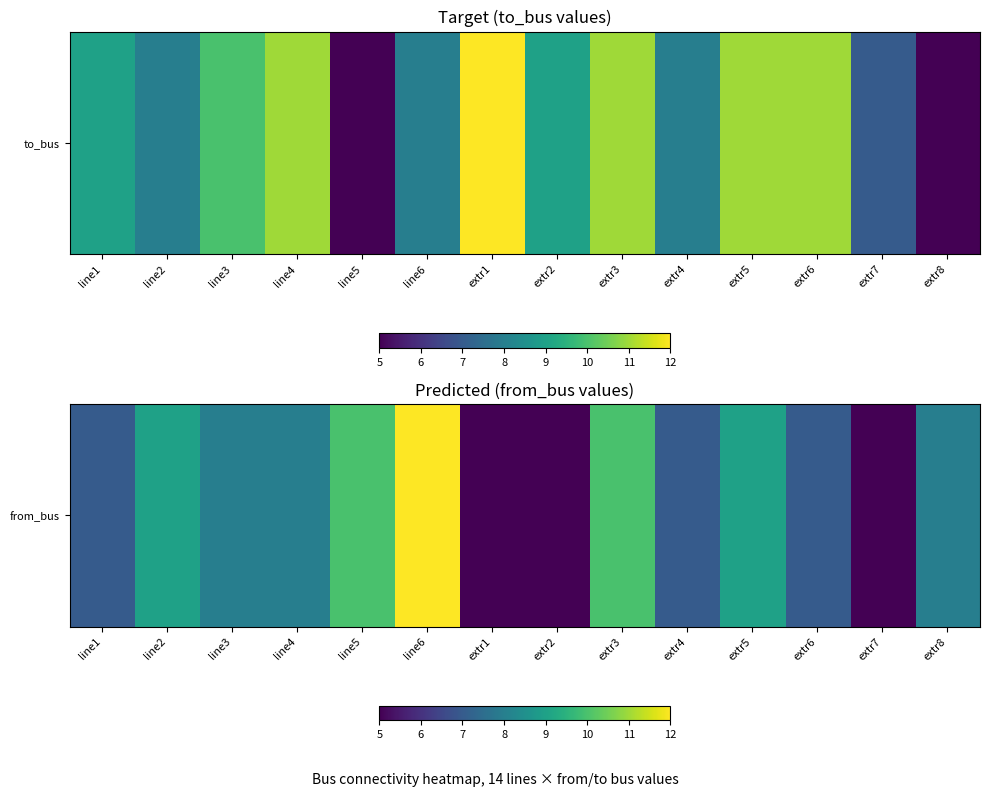

Is it true that the value at line6 is 12?

True